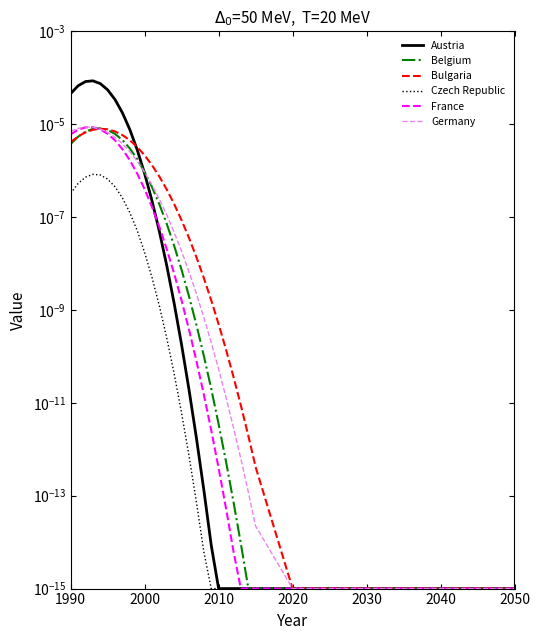

At how many categories does at least one series exceed 0?

33